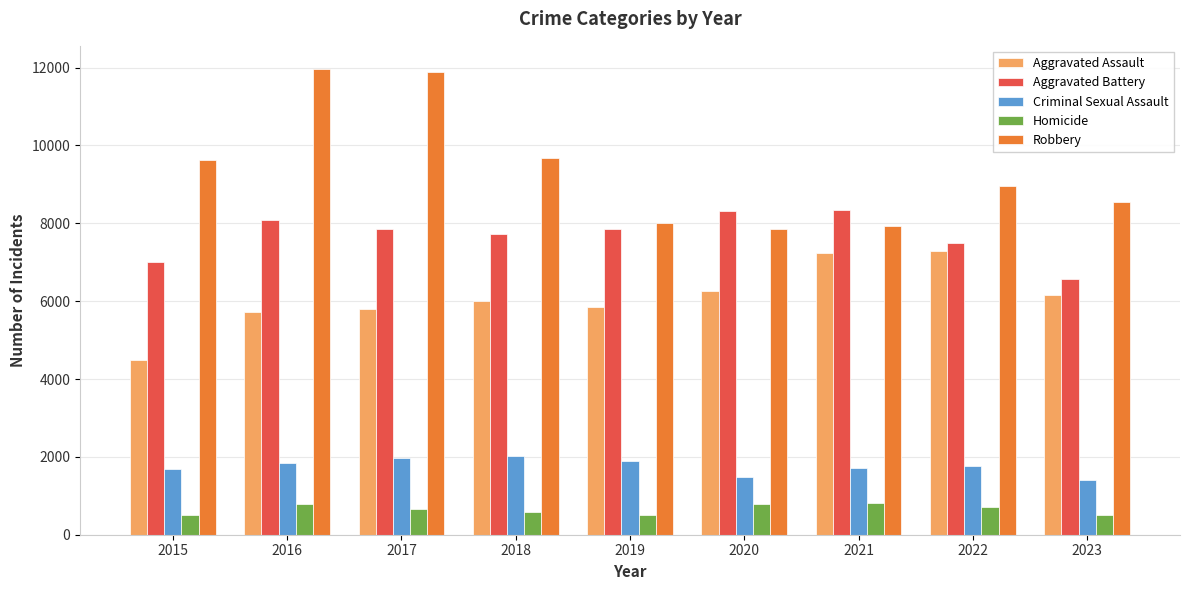

Rank the series at 2017 from lowest to highest value.

Homicide, Criminal Sexual Assault, Aggravated Assault, Aggravated Battery, Robbery